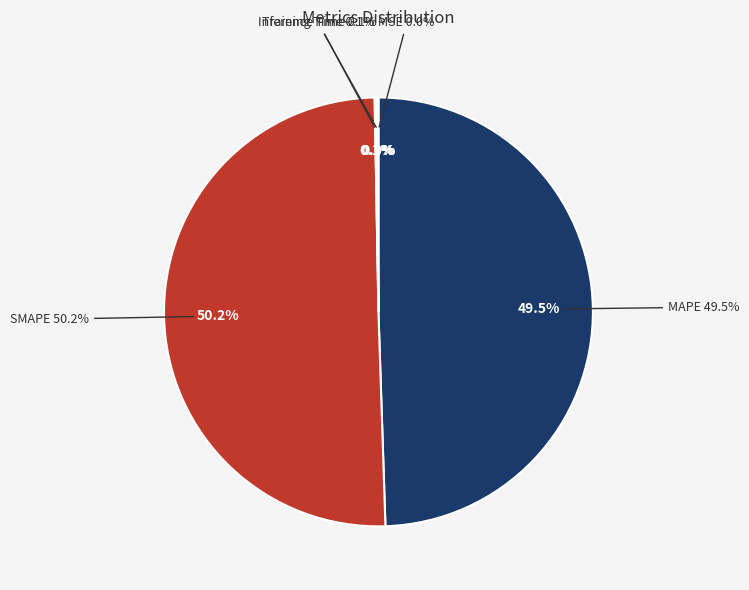

Is it true that MSE is 0% of the pie?

True